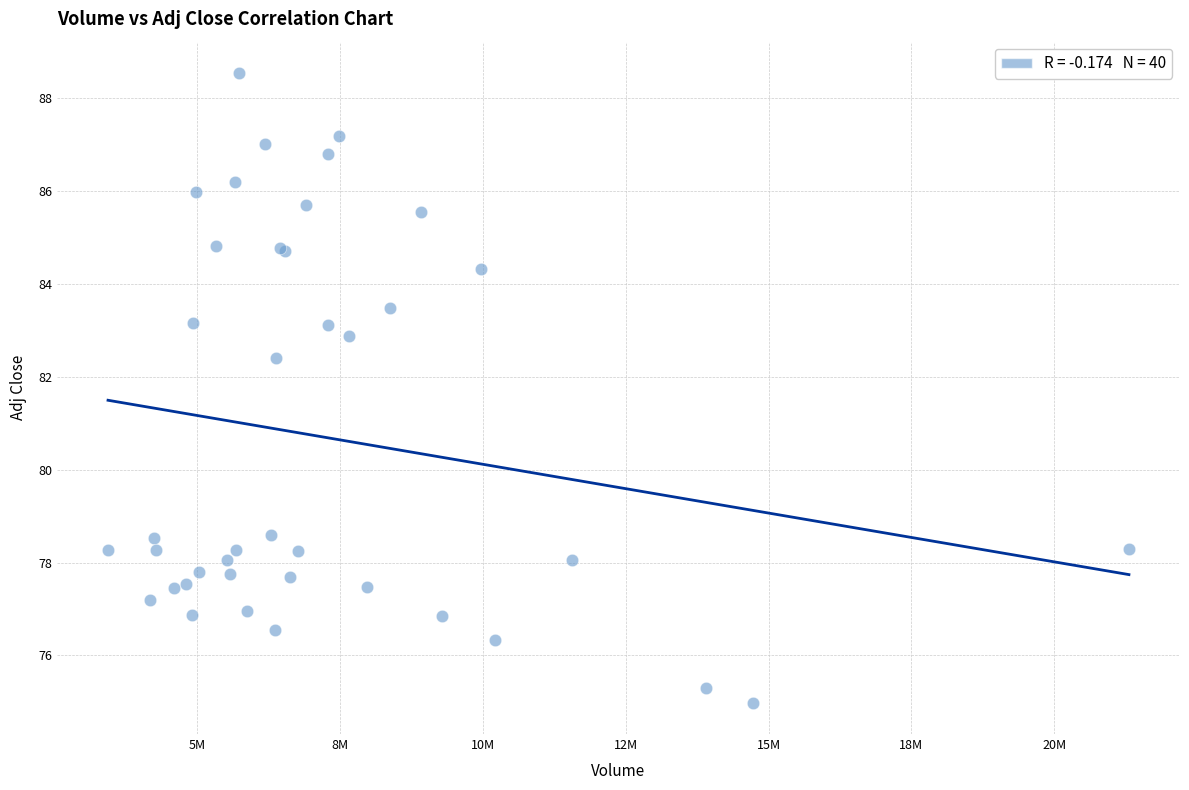

What Y value in the scatter plot is closest to 81?

82.4